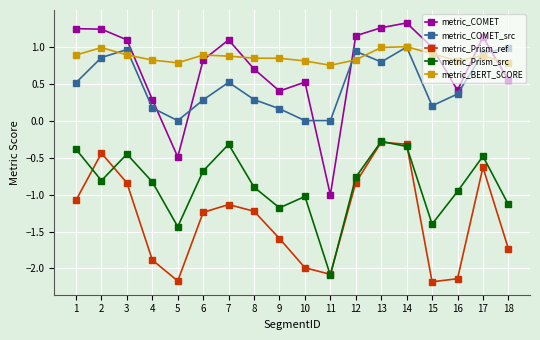

Read the metric_Prism_ref value at 4.

-1.9